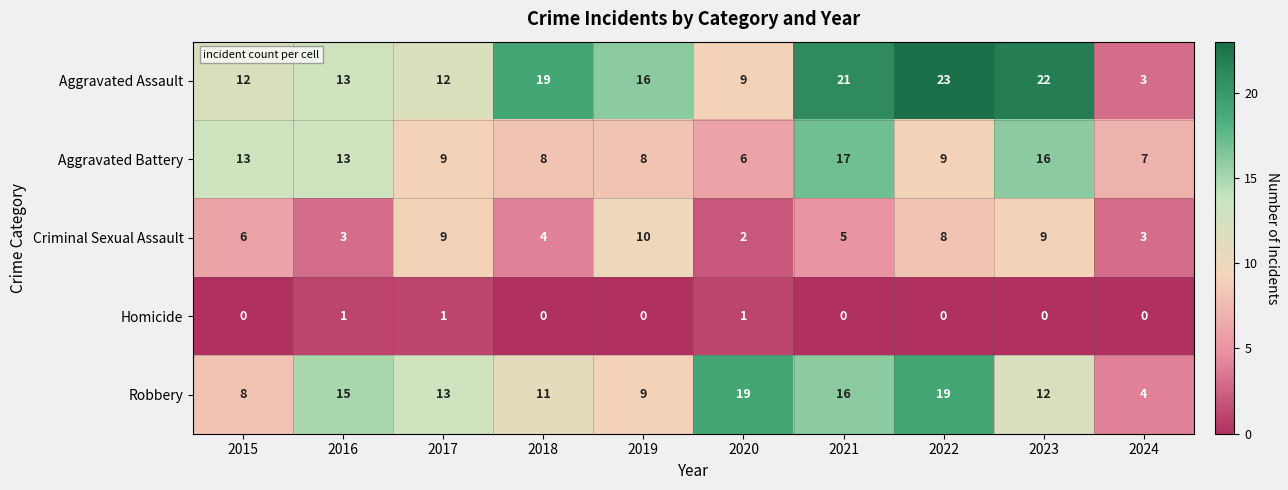

How many data points does each series have?

10